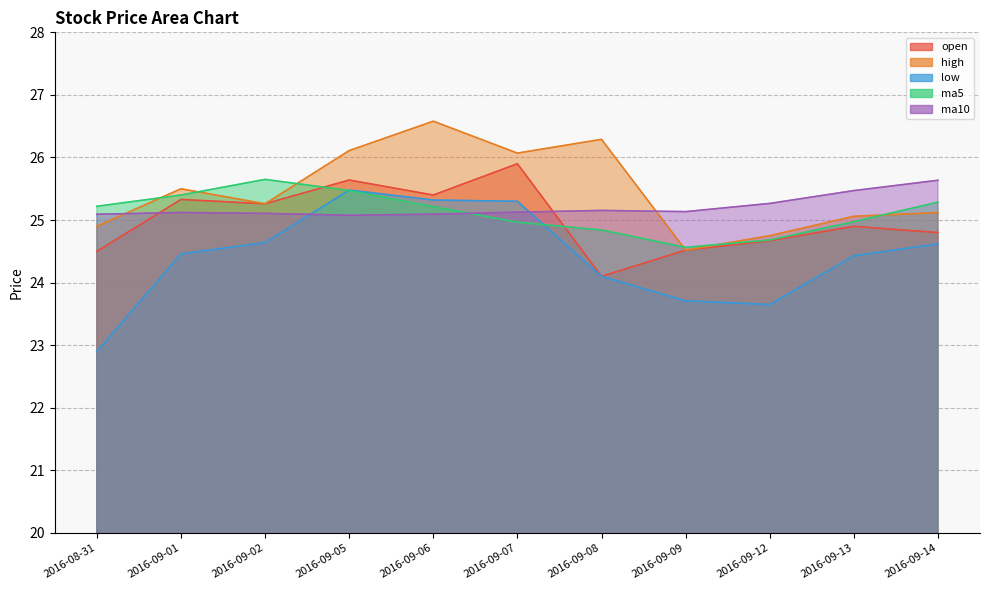

What is the average value of the ma10 series?

25.2